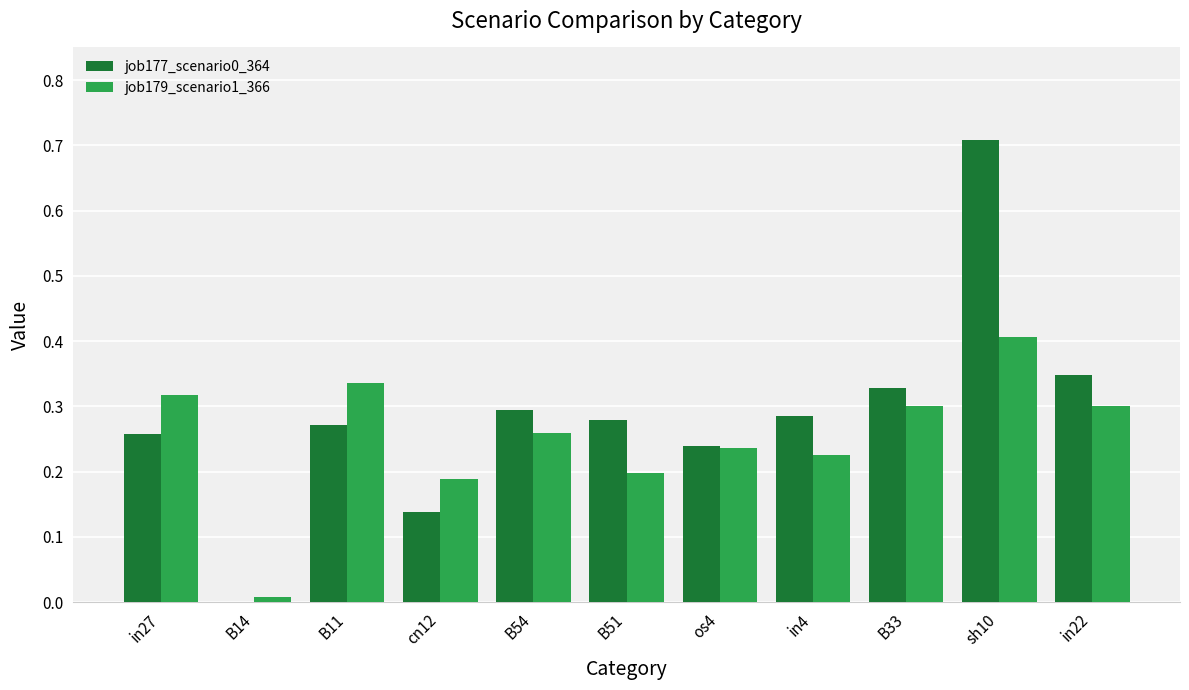

Is the value of job179_scenario1_366 at in22 greater than the value of job177_scenario0_364 at sh10?

No